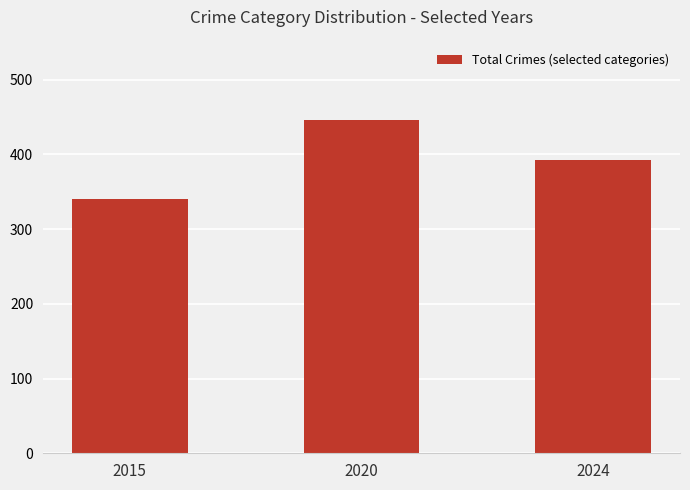

Approximately how many times larger is the value at 2024 compared to 2020?

0.9